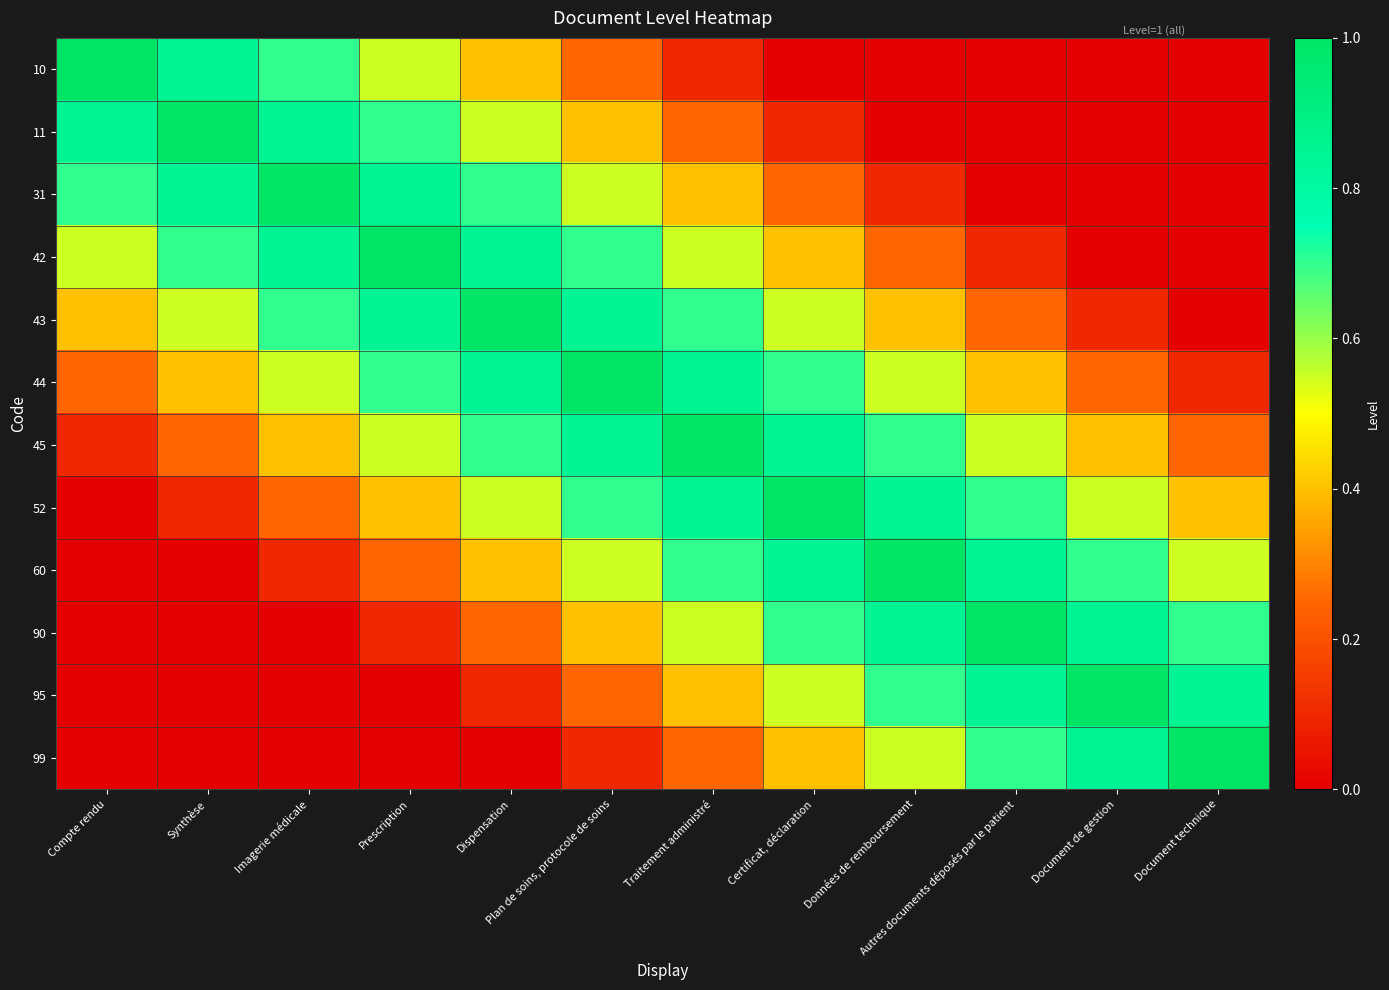

Reading left to right, what are all the values shown in this chart?

10: Compte rendu=1.0	Synthèse=0.8	Imagerie médicale=0.7	Prescription=0.6	Dispensation=0.4	Plan de soins, protocole de soins=0.2	Traitement administré=0.1	Certificat, déclaration=0.0	Données de remboursement=0.0	Autres documents déposés par le patient=0.0	Document de gestion=0.0	Document technique=0.0
11: Compte rendu=0.8	Synthèse=1.0	Imagerie médicale=0.8	Prescription=0.7	Dispensation=0.6	Plan de soins, protocole de soins=0.4	Traitement administré=0.2	Certificat, déclaration=0.1	Données de remboursement=0.0	Autres documents déposés par le patient=0.0	Document de gestion=0.0	Document technique=0.0
31: Compte rendu=0.7	Synthèse=0.8	Imagerie médicale=1.0	Prescription=0.8	Dispensation=0.7	Plan de soins, protocole de soins=0.6	Traitement administré=0.4	Certificat, déclaration=0.2	Données de remboursement=0.1	Autres documents déposés par le patient=0.0	Document de gestion=0.0	Document technique=0.0
42: Compte rendu=0.6	Synthèse=0.7	Imagerie médicale=0.8	Prescription=1.0	Dispensation=0.8	Plan de soins, protocole de soins=0.7	Traitement administré=0.6	Certificat, déclaration=0.4	Données de remboursement=0.2	Autres documents déposés par le patient=0.1	Document de gestion=0.0	Document technique=0.0
43: Compte rendu=0.4	Synthèse=0.6	Imagerie médicale=0.7	Prescription=0.8	Dispensation=1.0	Plan de soins, protocole de soins=0.8	Traitement administré=0.7	Certificat, déclaration=0.6	Données de remboursement=0.4	Autres documents déposés par le patient=0.2	Document de gestion=0.1	Document technique=0.0
44: Compte rendu=0.2	Synthèse=0.4	Imagerie médicale=0.6	Prescription=0.7	Dispensation=0.8	Plan de soins, protocole de soins=1.0	Traitement administré=0.8	Certificat, déclaration=0.7	Données de remboursement=0.6	Autres documents déposés par le patient=0.4	Document de gestion=0.2	Document technique=0.1
45: Compte rendu=0.1	Synthèse=0.2	Imagerie médicale=0.4	Prescription=0.6	Dispensation=0.7	Plan de soins, protocole de soins=0.8	Traitement administré=1.0	Certificat, déclaration=0.8	Données de remboursement=0.7	Autres documents déposés par le patient=0.6	Document de gestion=0.4	Document technique=0.2
52: Compte rendu=0.0	Synthèse=0.1	Imagerie médicale=0.2	Prescription=0.4	Dispensation=0.6	Plan de soins, protocole de soins=0.7	Traitement administré=0.8	Certificat, déclaration=1.0	Données de remboursement=0.8	Autres documents déposés par le patient=0.7	Document de gestion=0.6	Document technique=0.4
60: Compte rendu=0.0	Synthèse=0.0	Imagerie médicale=0.1	Prescription=0.2	Dispensation=0.4	Plan de soins, protocole de soins=0.6	Traitement administré=0.7	Certificat, déclaration=0.8	Données de remboursement=1.0	Autres documents déposés par le patient=0.8	Document de gestion=0.7	Document technique=0.6
90: Compte rendu=0.0	Synthèse=0.0	Imagerie médicale=0.0	Prescription=0.1	Dispensation=0.2	Plan de soins, protocole de soins=0.4	Traitement administré=0.6	Certificat, déclaration=0.7	Données de remboursement=0.8	Autres documents déposés par le patient=1.0	Document de gestion=0.8	Document technique=0.7
95: Compte rendu=0.0	Synthèse=0.0	Imagerie médicale=0.0	Prescription=0.0	Dispensation=0.1	Plan de soins, protocole de soins=0.2	Traitement administré=0.4	Certificat, déclaration=0.6	Données de remboursement=0.7	Autres documents déposés par le patient=0.8	Document de gestion=1.0	Document technique=0.8
99: Compte rendu=0.0	Synthèse=0.0	Imagerie médicale=0.0	Prescription=0.0	Dispensation=0.0	Plan de soins, protocole de soins=0.1	Traitement administré=0.2	Certificat, déclaration=0.4	Données de remboursement=0.6	Autres documents déposés par le patient=0.7	Document de gestion=0.8	Document technique=1.0